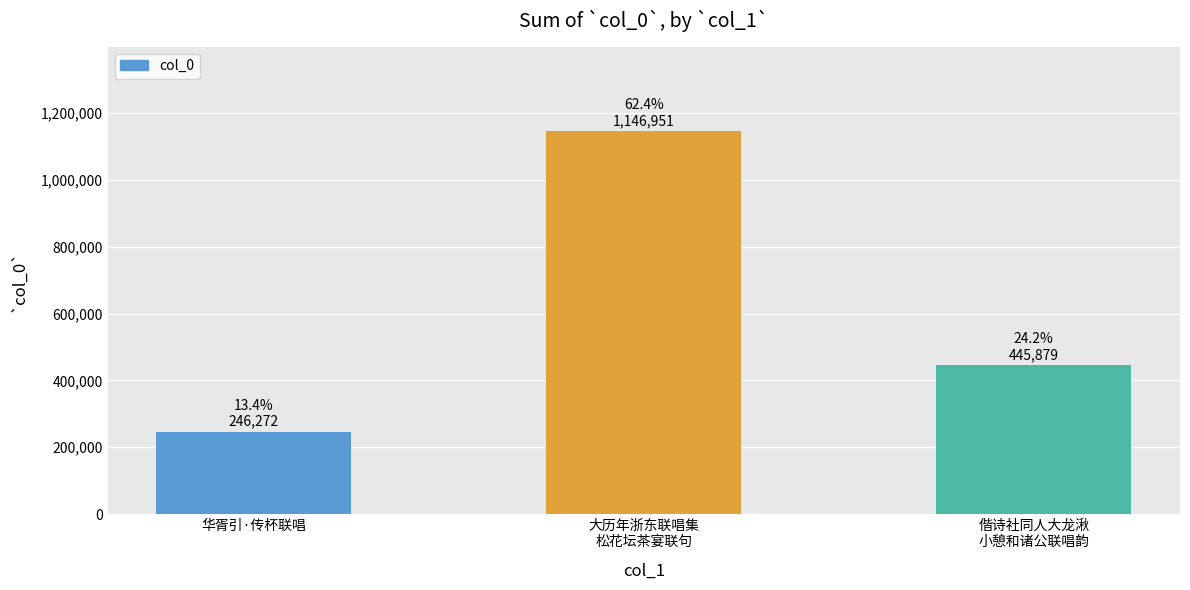

Rank the categories by value from highest to lowest.

大历年浙东联唱集
松花坛茶宴联句, 偕诗社同人大龙湫
小憩和诸公联唱韵, 华胥引·传杯联唱